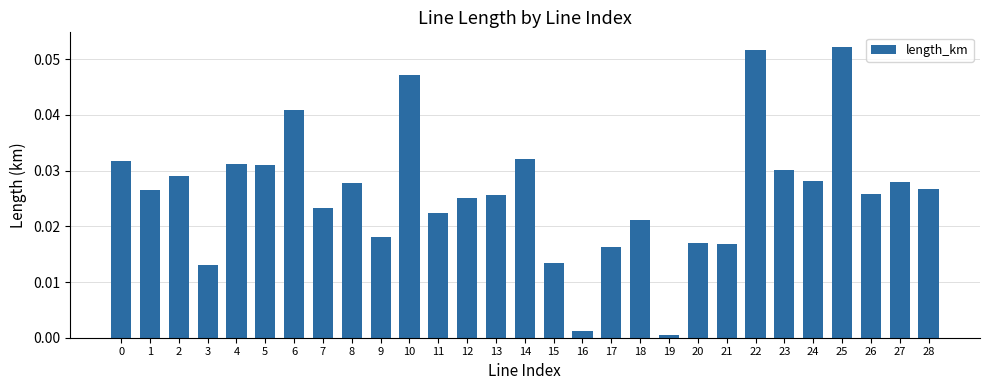

What is the sum of all values?

0.8